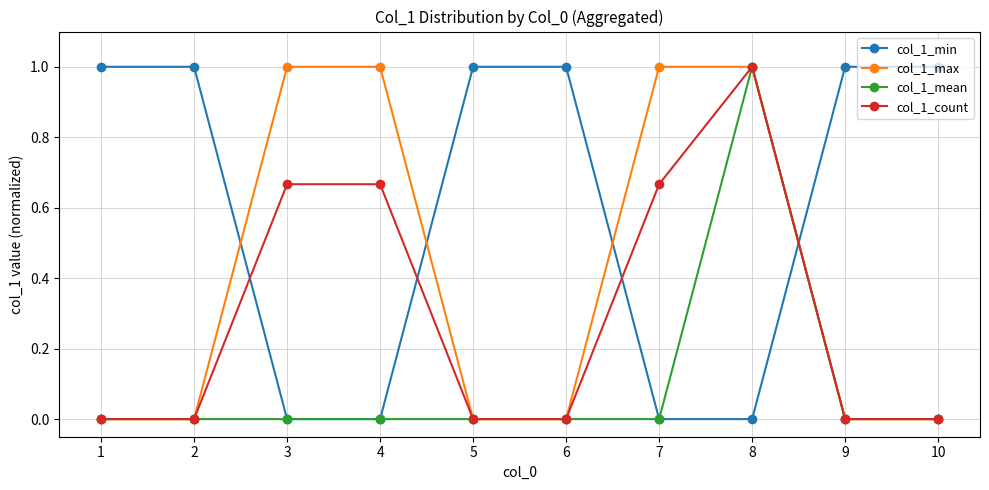

What is the value of the col_1_count point at the 8th from the left?

1.0